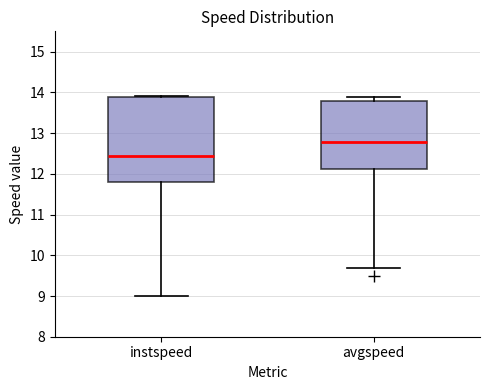

Which box has the highest median line?

avgspeed